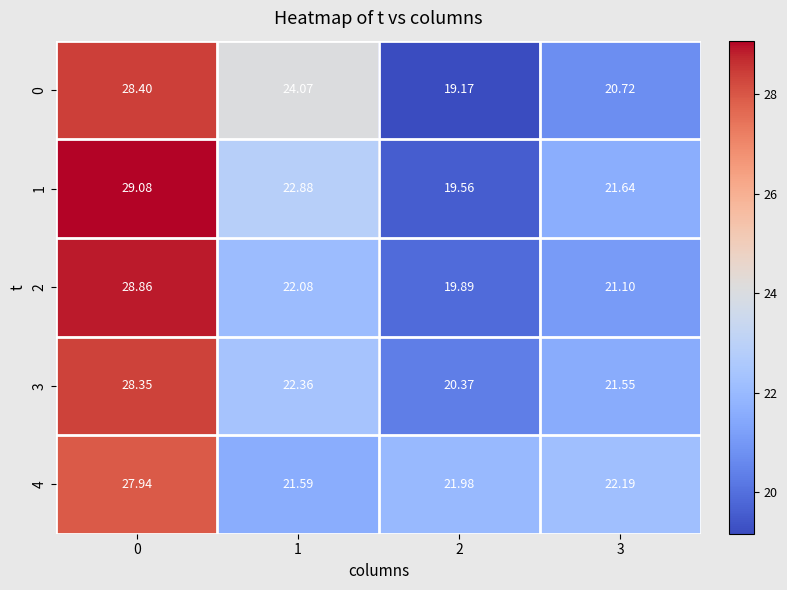

Is the value of 4 at 2 greater than the value of 0 at 1?

No